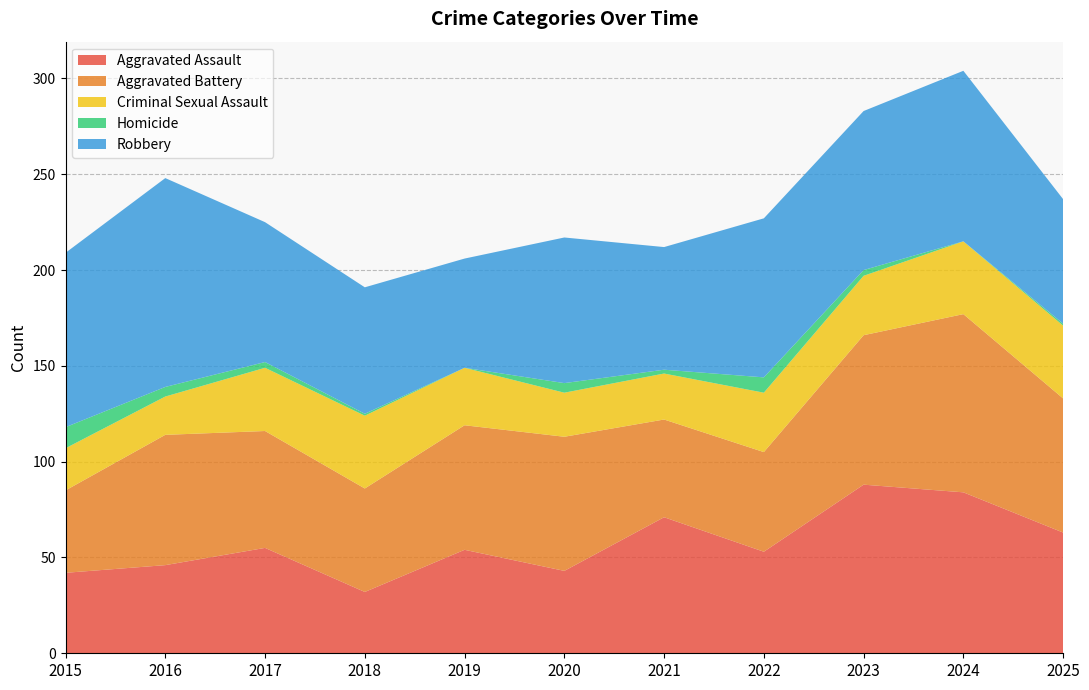

Reading left to right, list all the values displayed in this chart.

Aggravated Assault: 42	46	55	32	54	43	71	53	88	84	63
Aggravated Battery: 43	68	61	54	65	70	51	52	78	93	70
Criminal Sexual Assault: 22	20	33	38	30	23	24	31	31	38	38
Homicide: 11	5	3	1	0	5	2	8	3	0	1
Robbery: 91	109	73	66	57	76	64	83	83	89	65